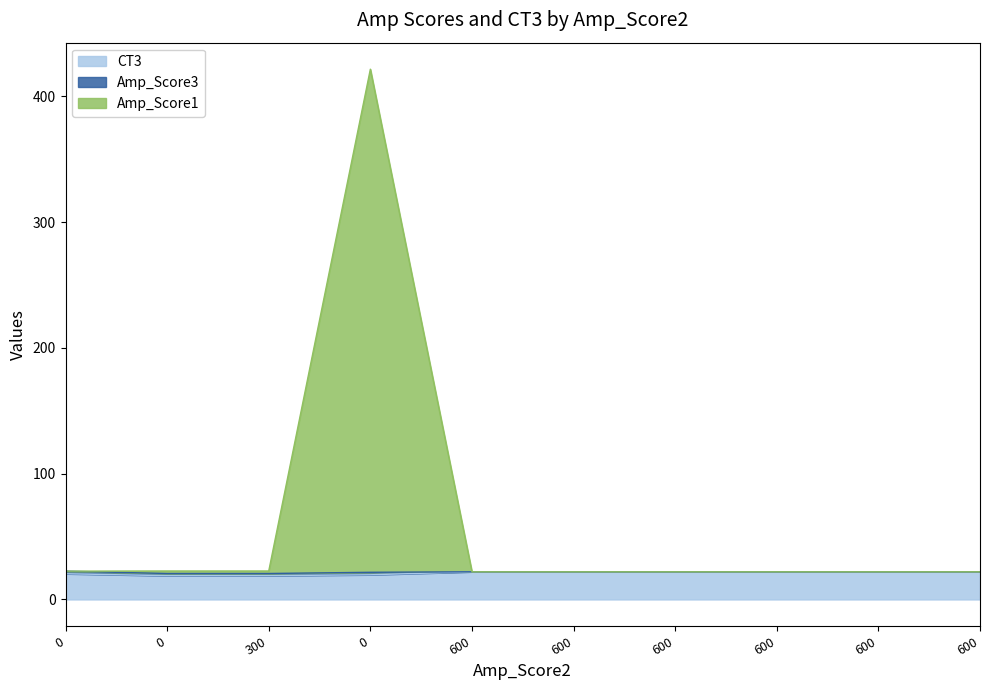

Does the chart display data point markers on the line(s)?

No